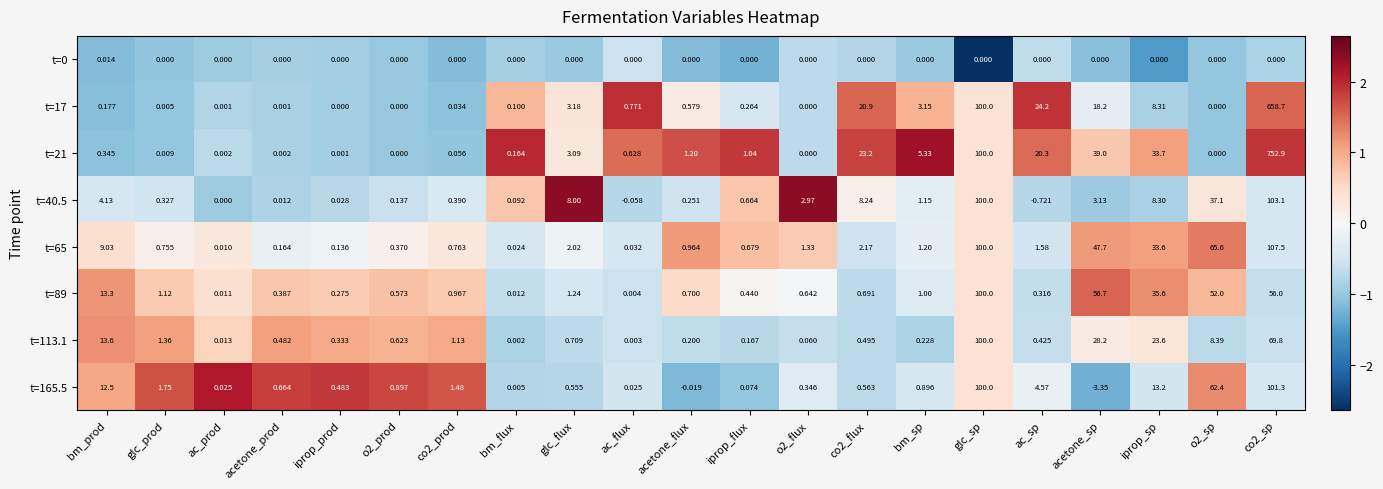

Is the value of t=21 at ac_flux greater than the value of t=65 at glc_sp?

No